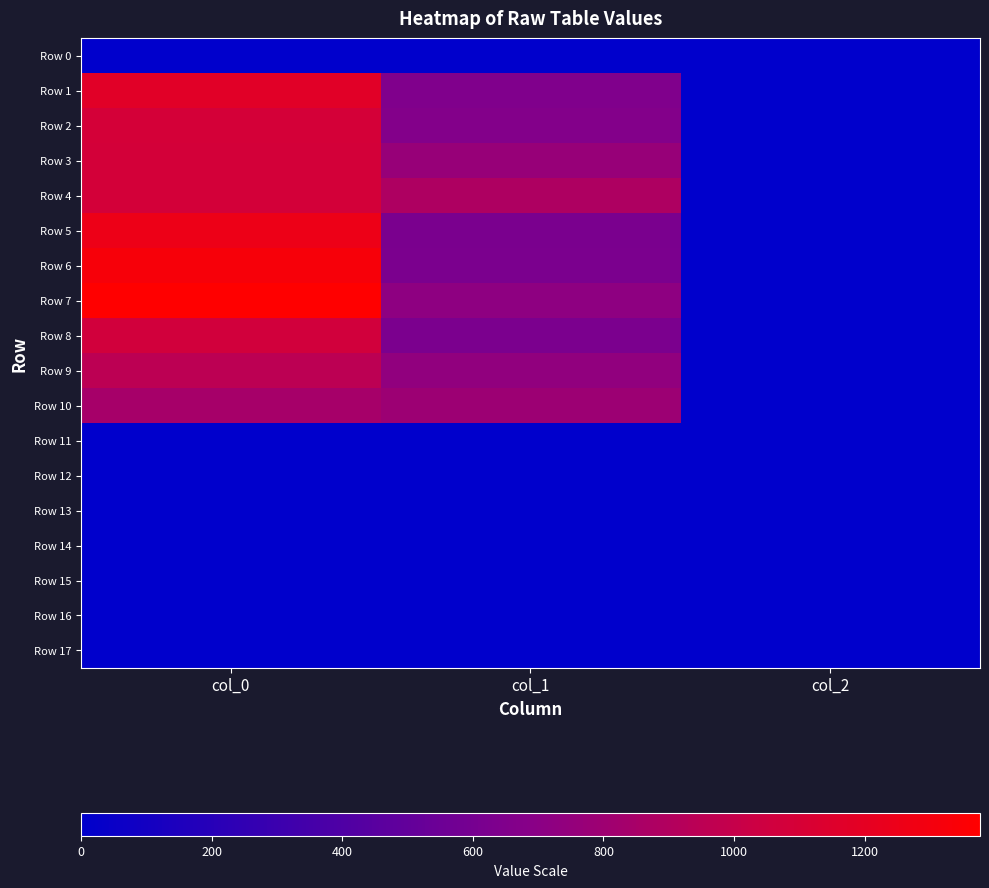

Which series has the widest spread of values?

Row 7